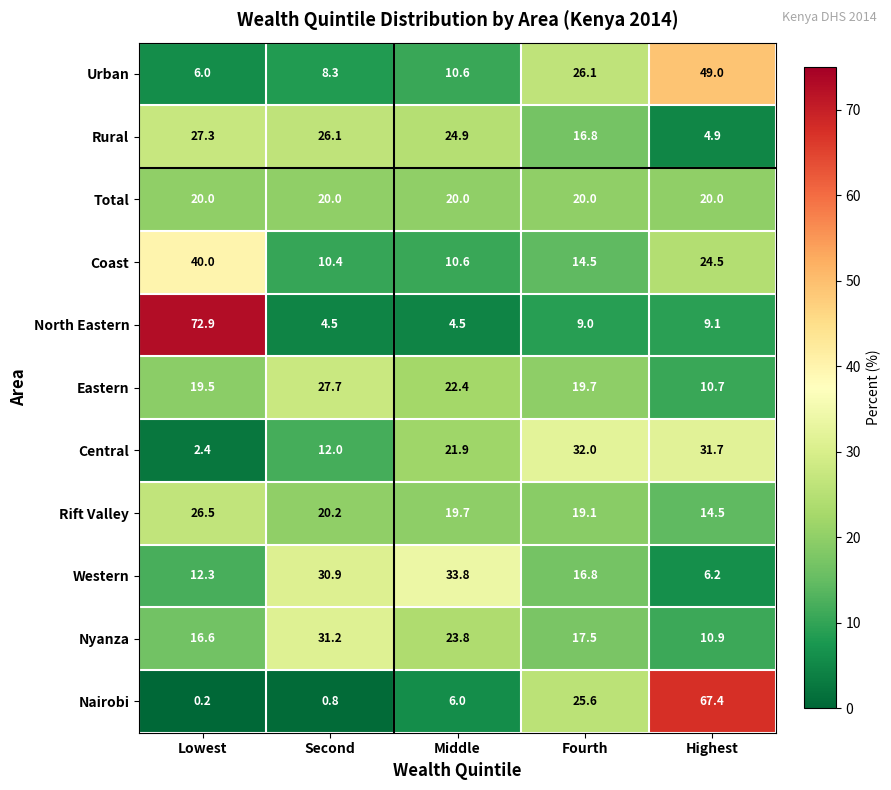

What is the approximate value of Urban at Middle?

10.6